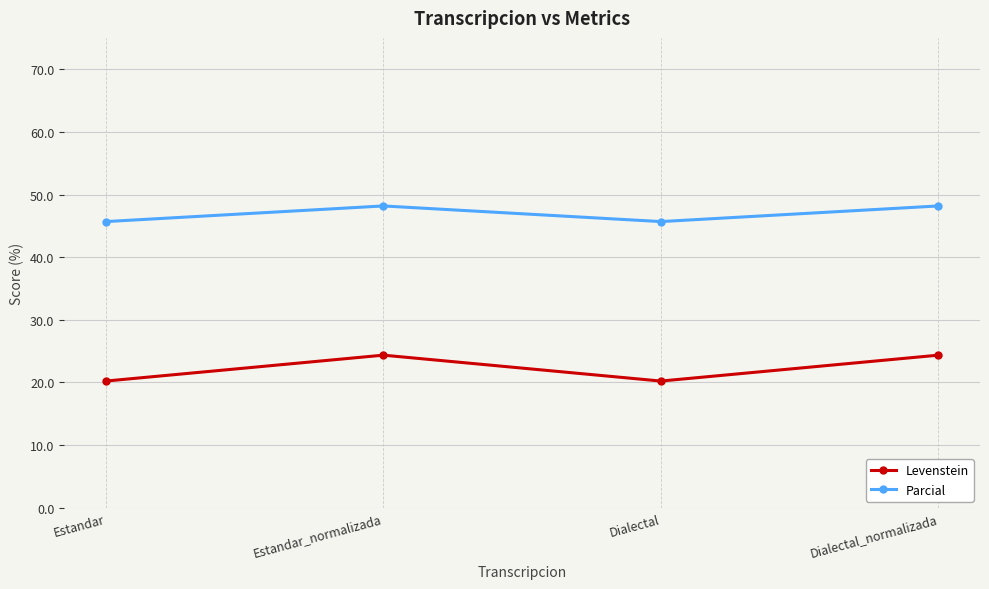

Is the value of Levenstein at Dialectal_normalizada greater than the value of Parcial at Estandar?

No